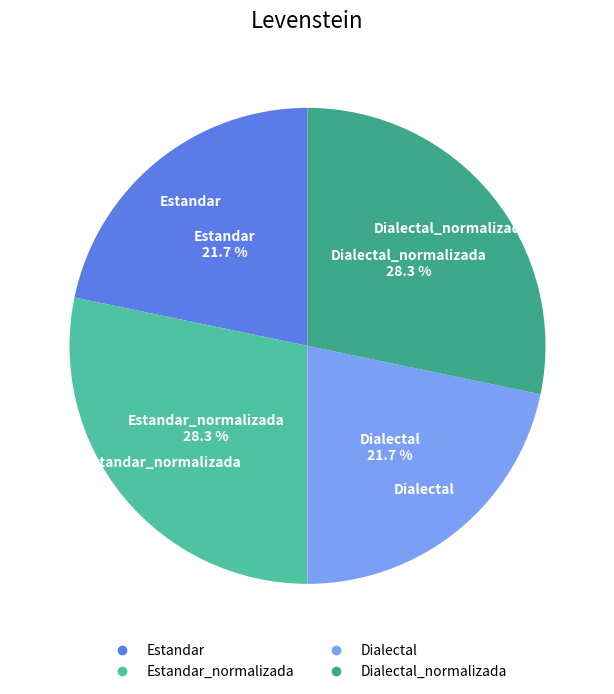

Count the number of slices in the pie.

4